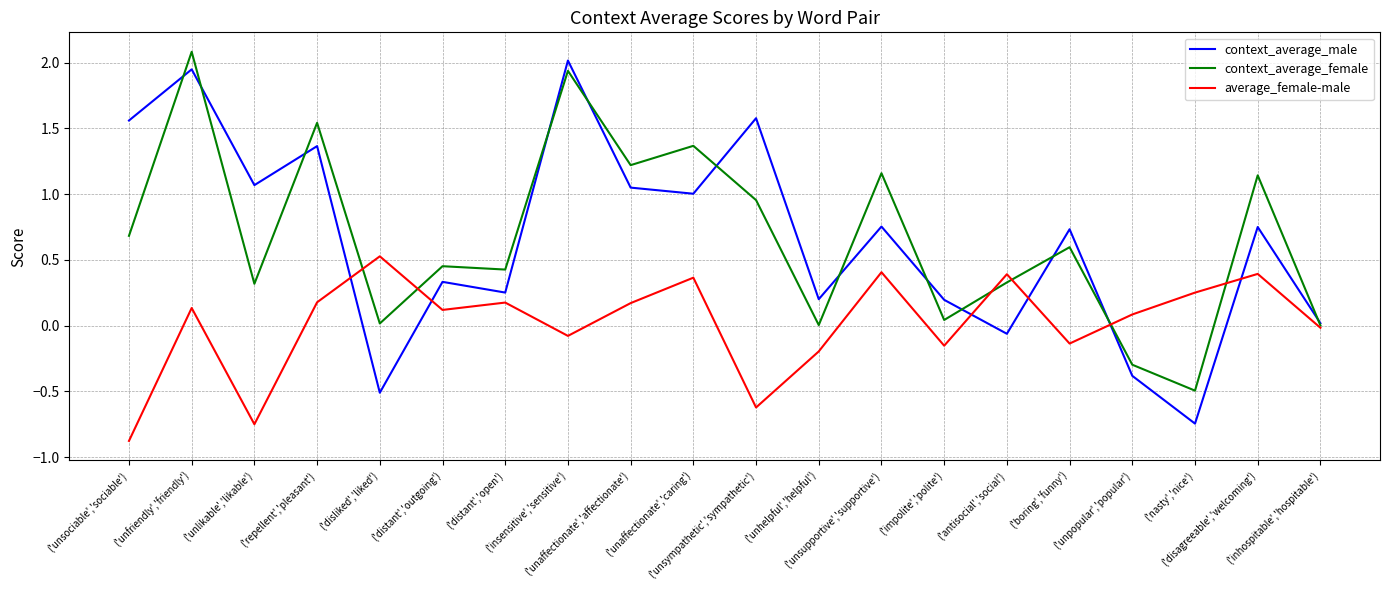

What is the greatest value displayed?

2.1